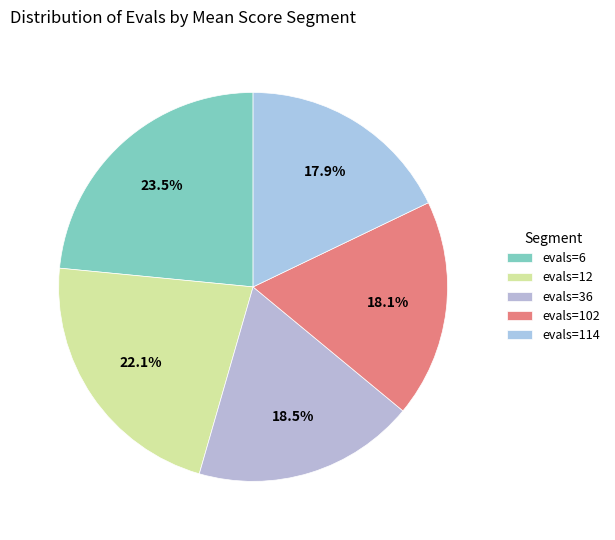

To the nearest percent, what is the difference between the largest and smallest slice percentages?

6%